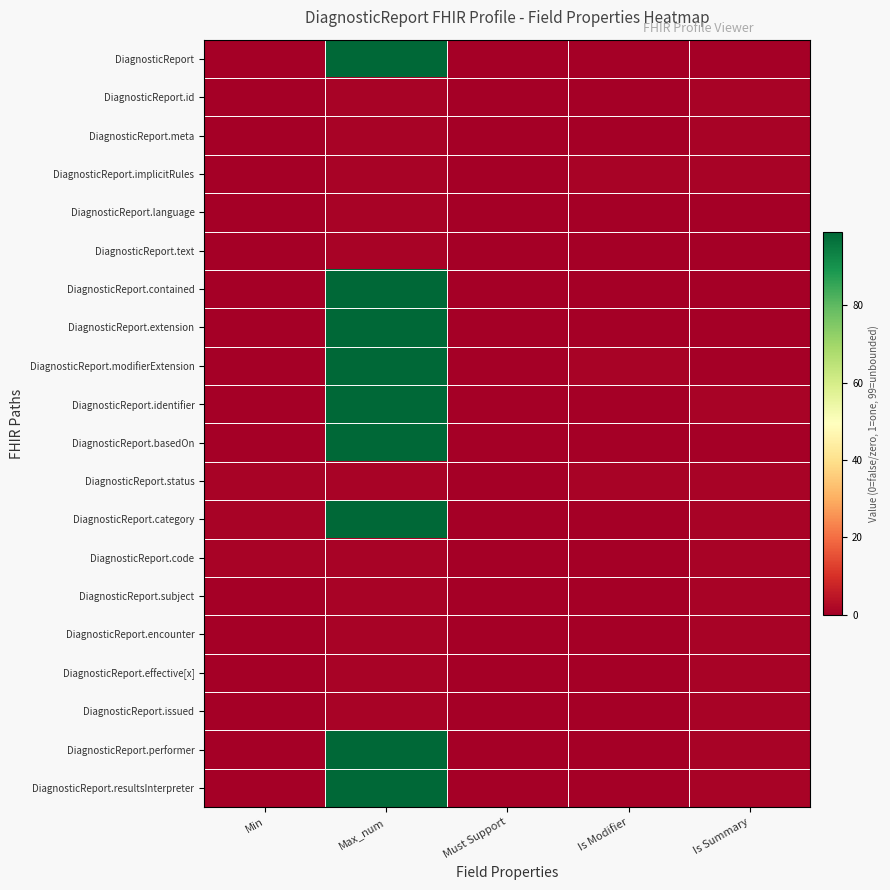

At which category is the sum across all series the highest?

Max_num